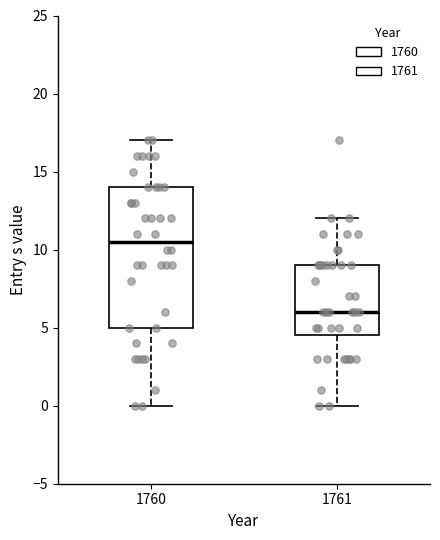

Which box has the highest median line?

1760